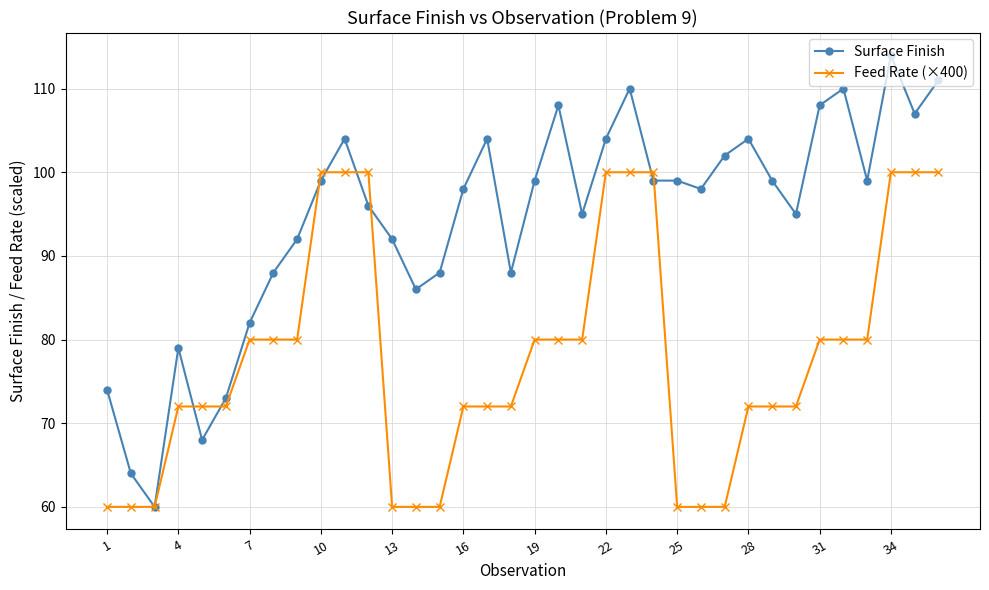

Which series has the widest spread of values?

Surface Finish